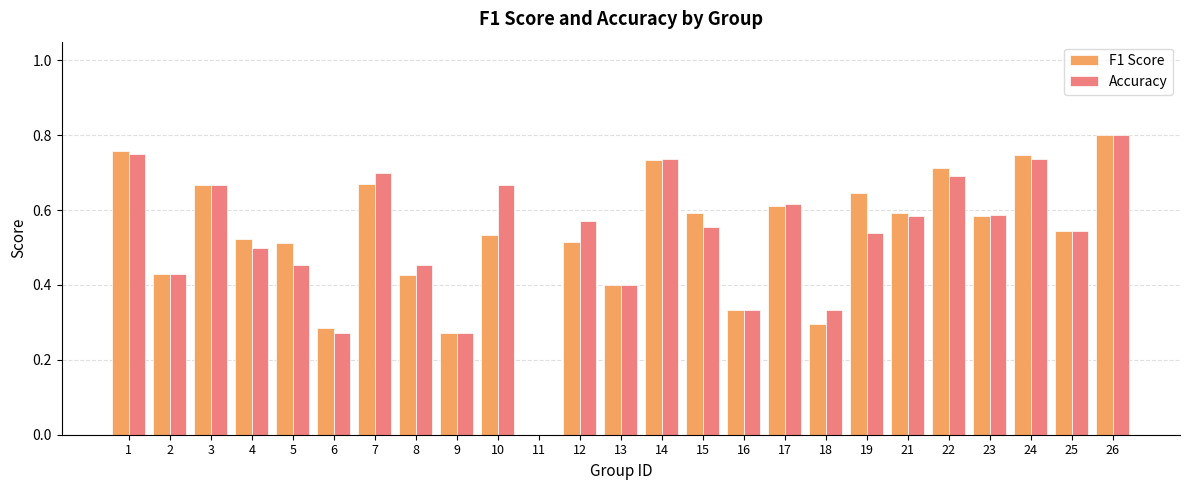

The value of Accuracy at 25 is 0.3. True or false?

False